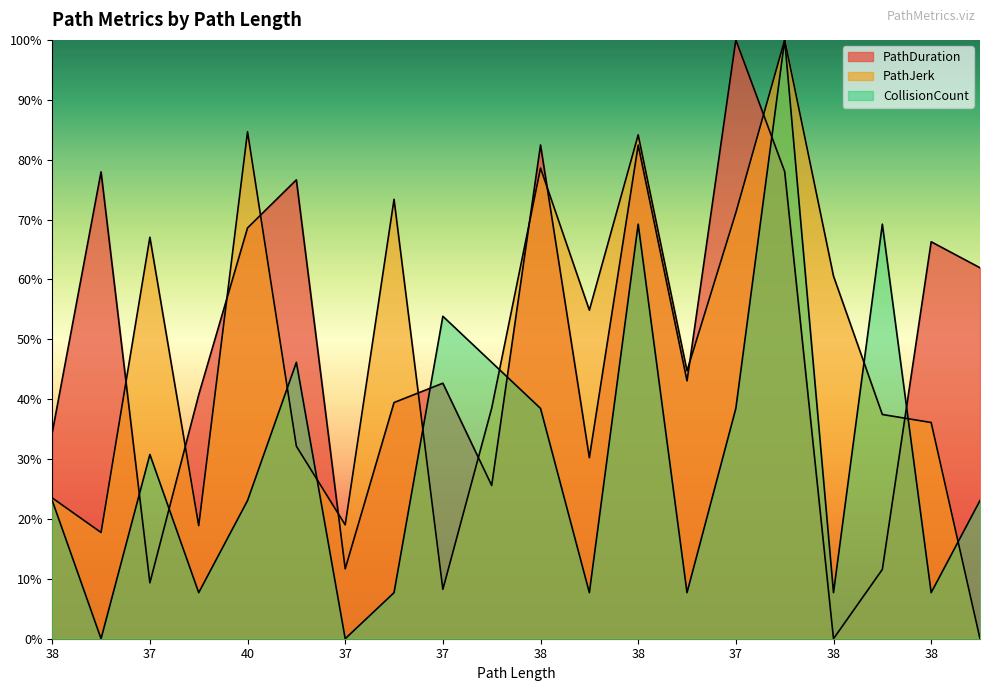

How many values in the PathDuration series are below 43?

10